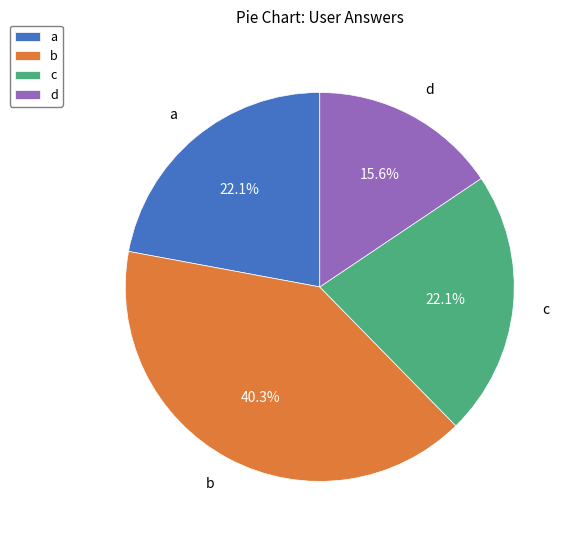

To the nearest percent, what is the difference between the largest and smallest slice percentages?

25%